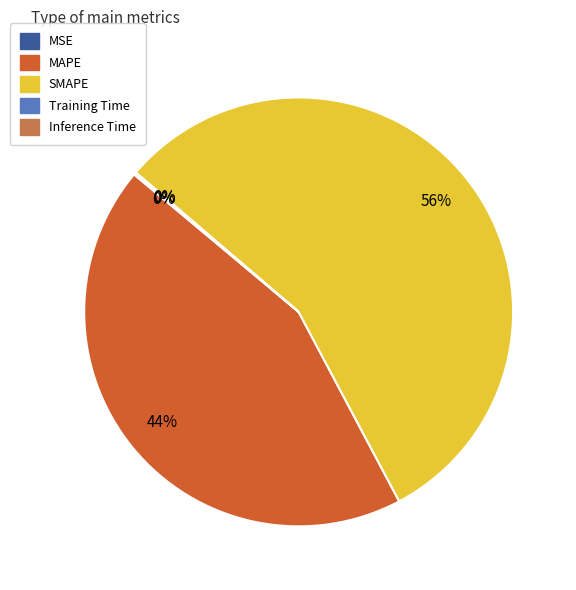

Does SMAPE account for over 50% of the chart?

Yes